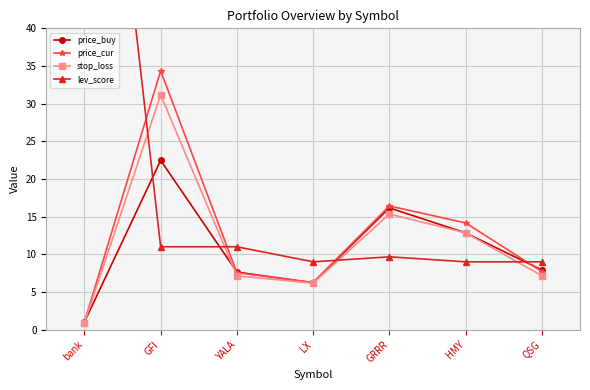

Reading left to right, extract all data points from this chart.

price_buy: 1.0	22.5	7.6	6.2	16.2	12.8	7.9
price_cur: 1.0	34.4	7.6	6.3	16.4	14.2	7.7
stop_loss: 0.9	31.2	7.1	6.2	15.3	12.8	7.2
lev_score: 100.0	11.0	11.0	9.0	9.7	9.0	9.0